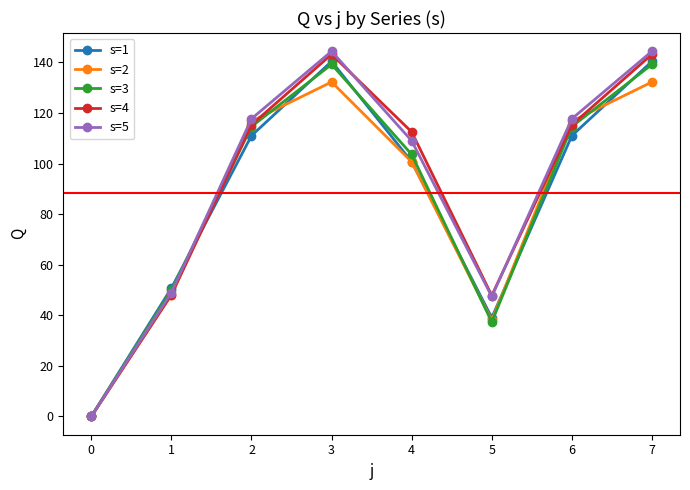

True or false: s=1 has a value of 39.1 at 5.

True